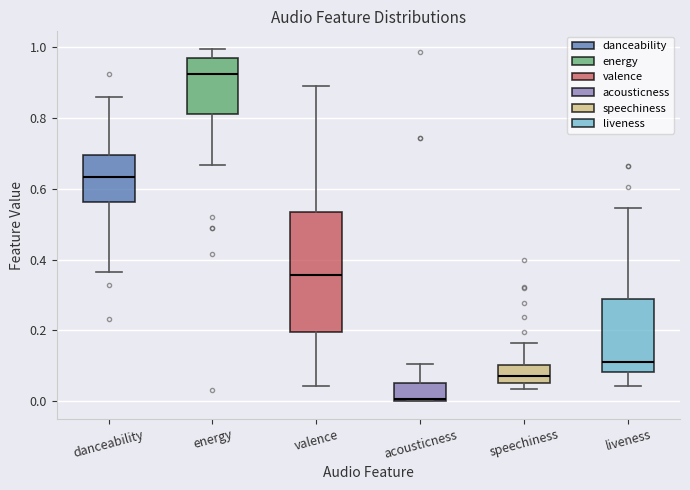

Which box's median line is the lowest?

acousticness